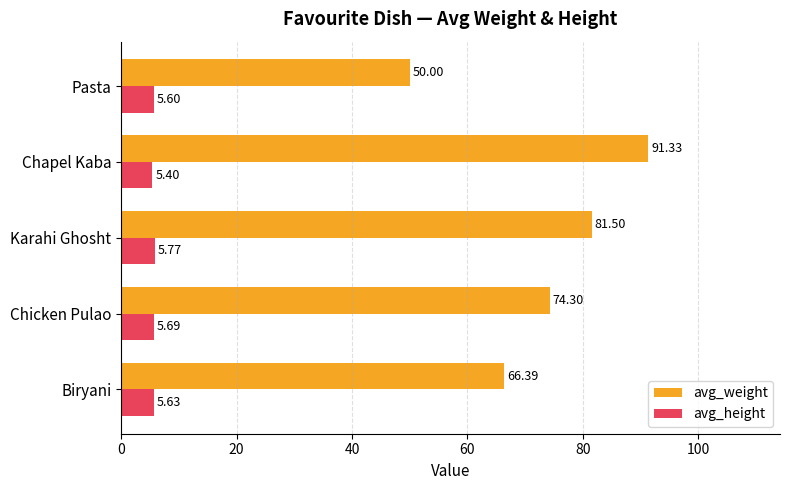

What is the difference between the maximum and minimum values in the avg_height series?

0.4